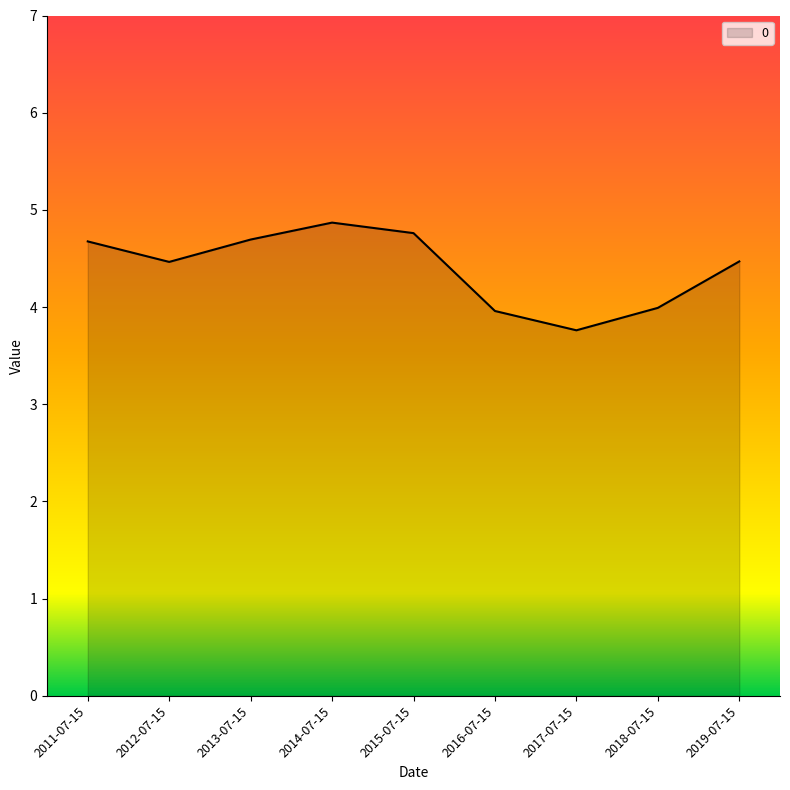

Count the number of data series in this chart.

1